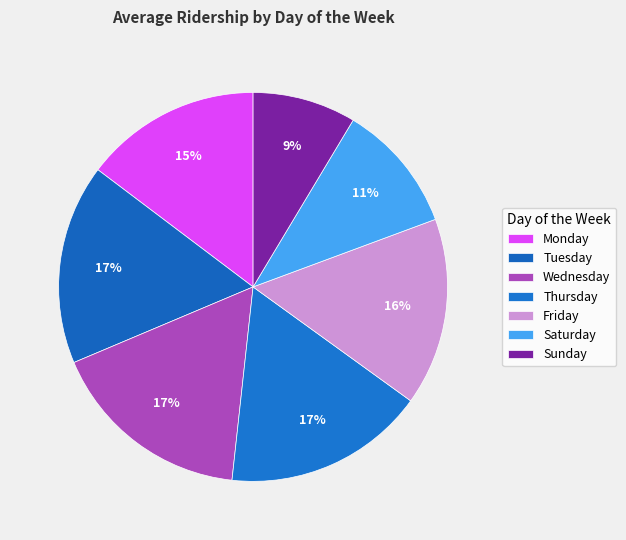

Is it true that Tuesday is 17% of the pie?

True